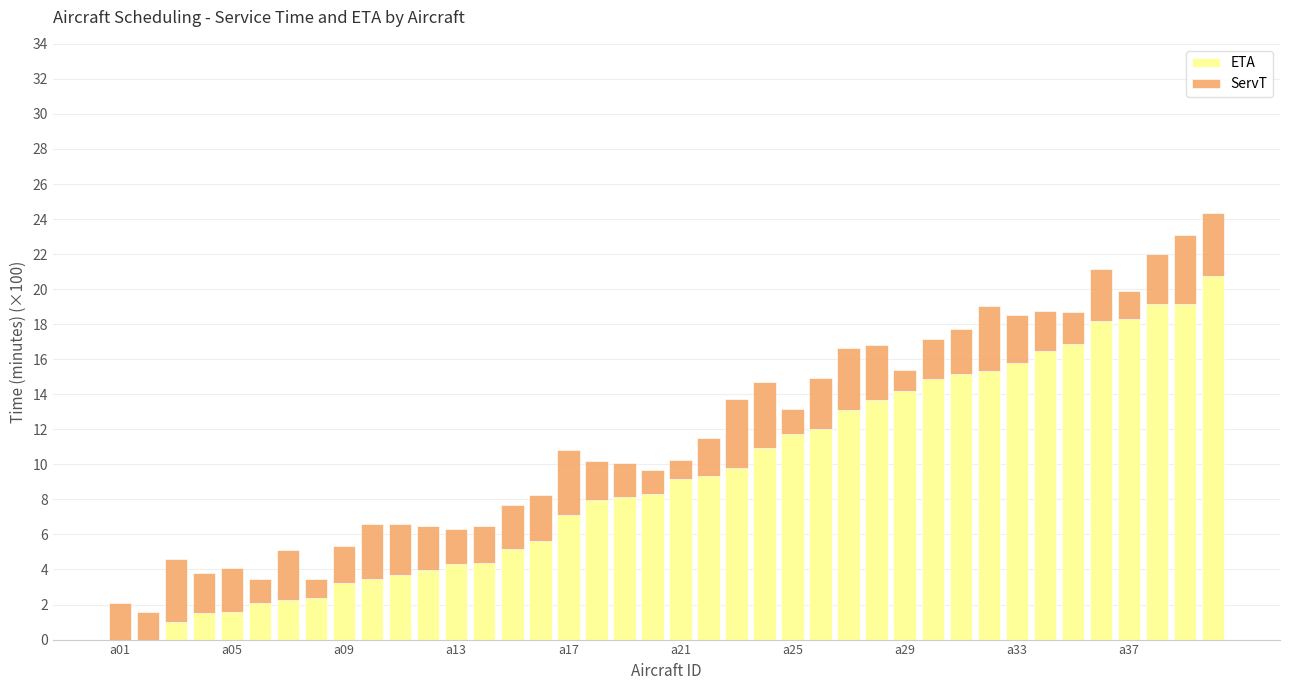

What is the sum of all ETA values?

370.3